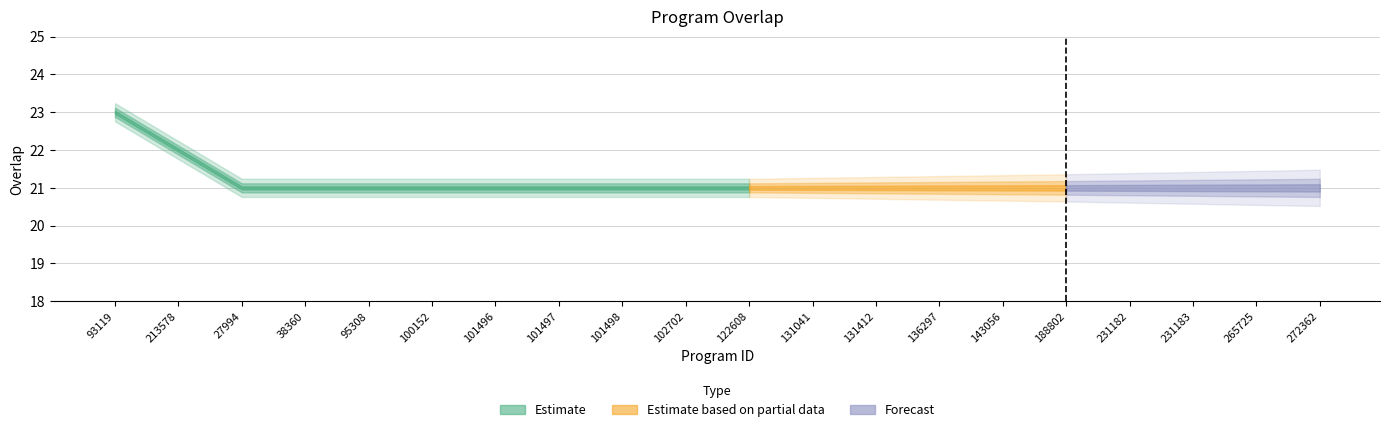

Read the value at 100152.

21